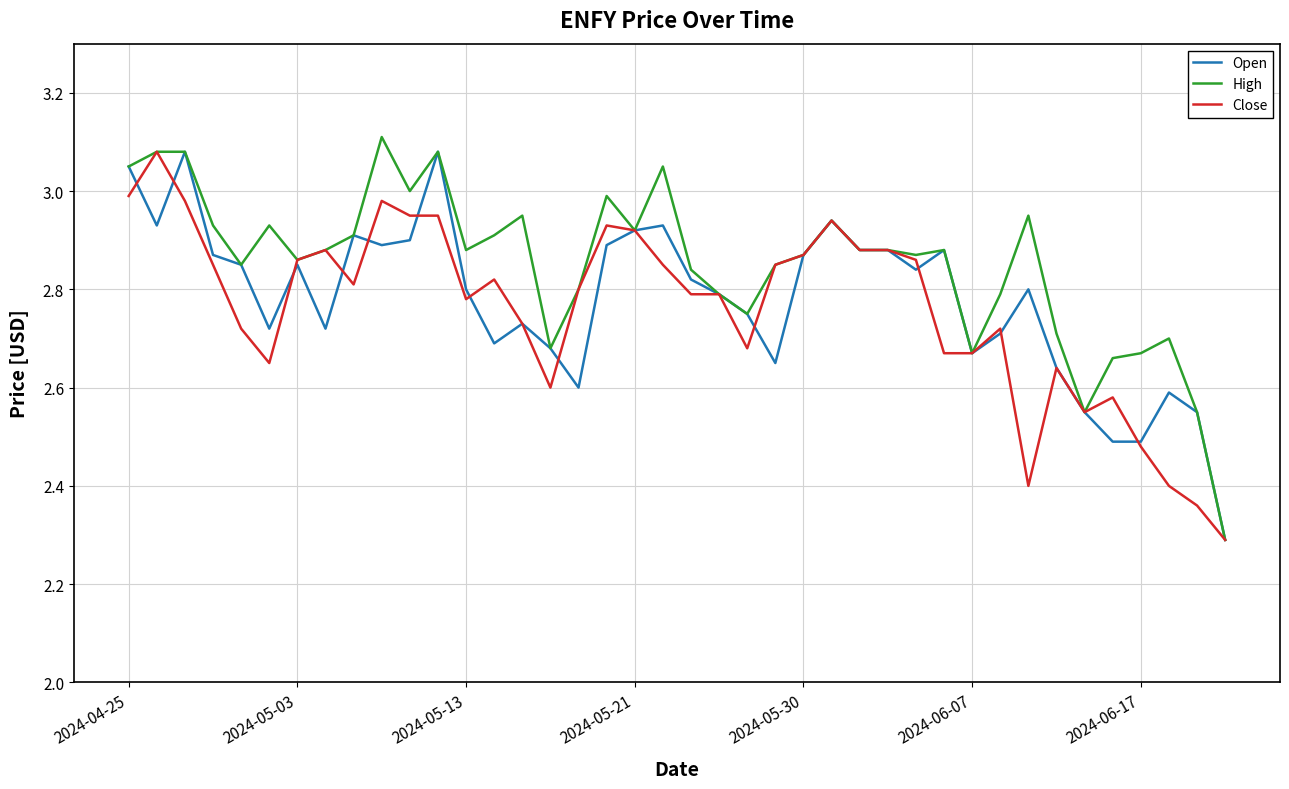

Which series has the largest total across all categories?

High